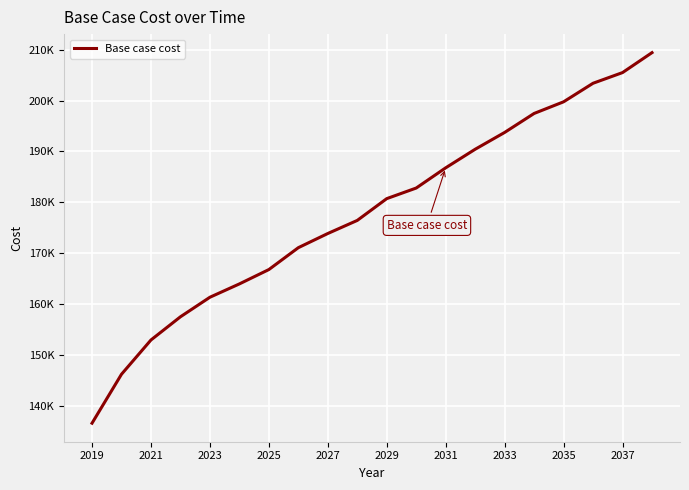

Does the chart have visible grid lines?

Yes